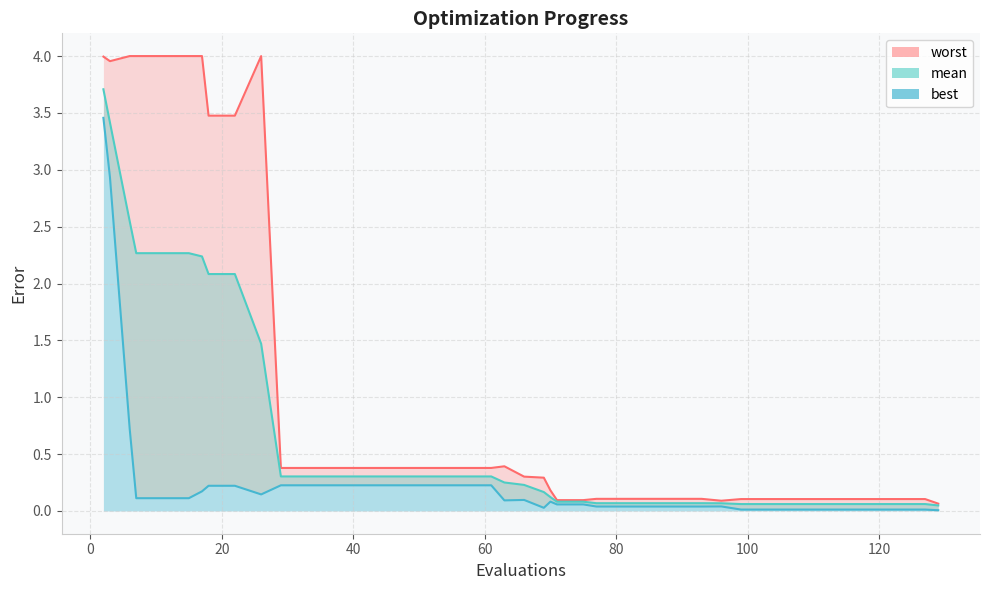

The value of worst at 75 is 0.1. True or false?

True